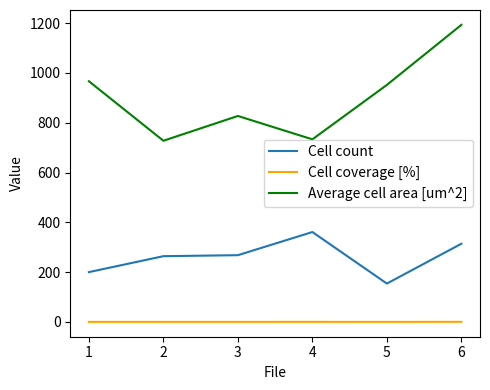

Where is the first local minimum for Average cell area [um^2]?

2